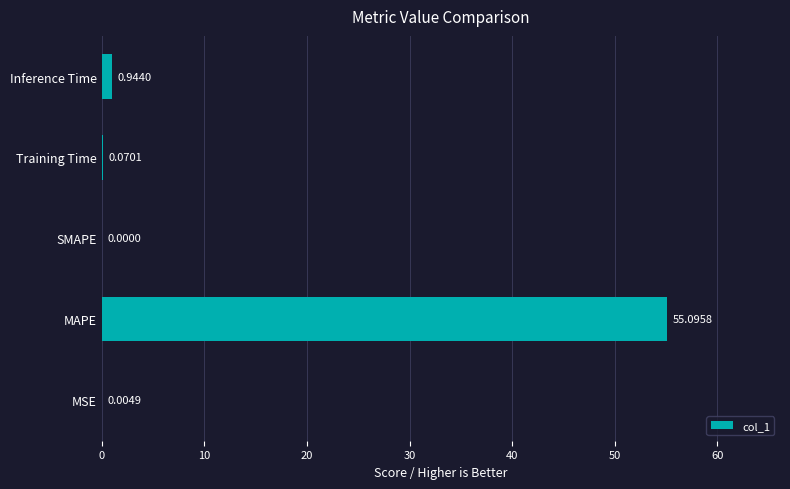

Are the bars horizontal?

Yes